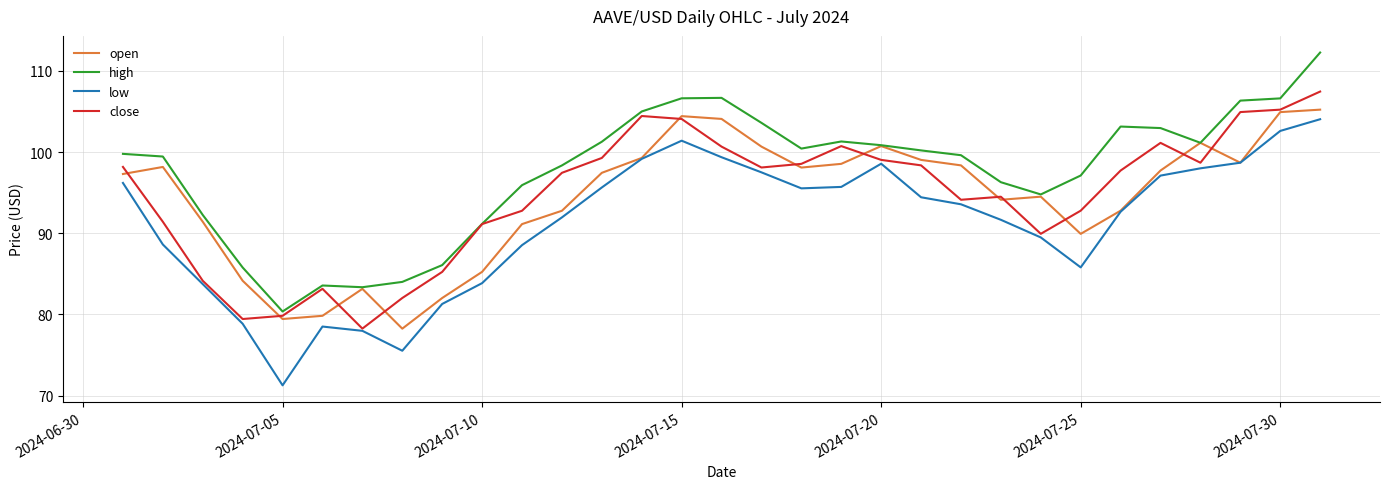

Which series has the largest total across all categories?

high